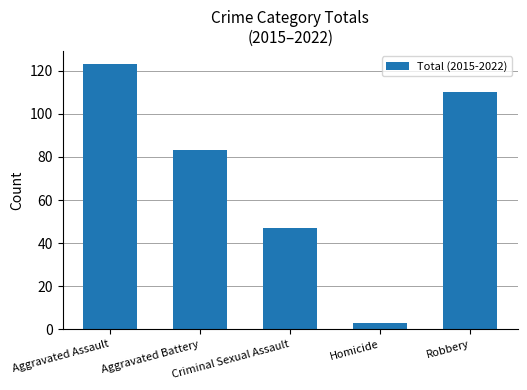

The chart shows a value of 68 at Criminal Sexual Assault. True or false?

False